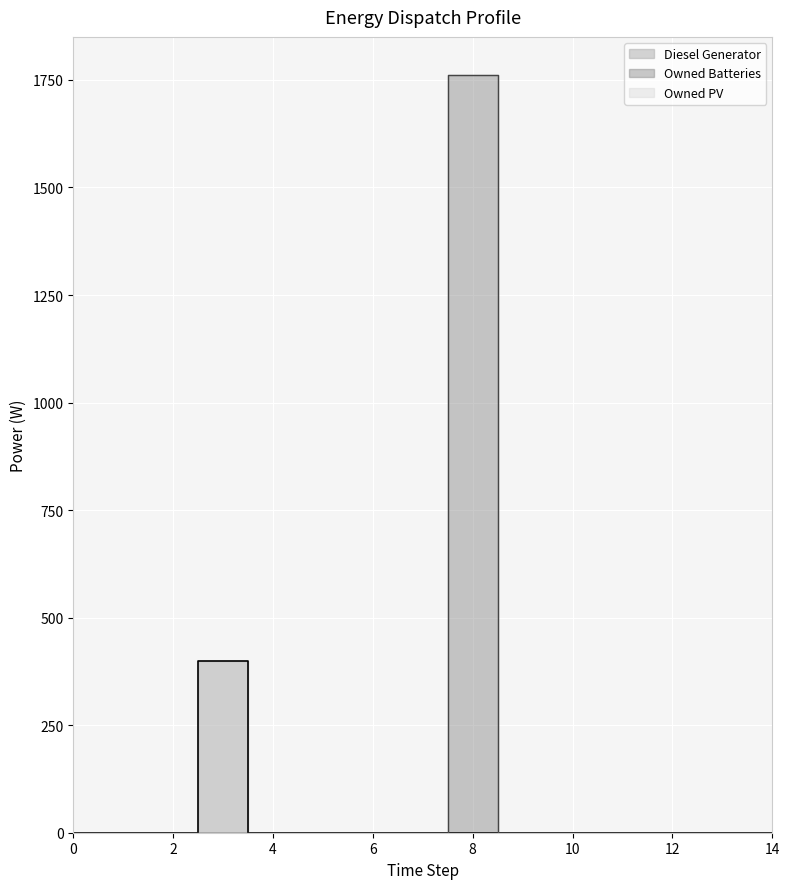

What is the approximate value of Owned Batteries at 8?

1762.0